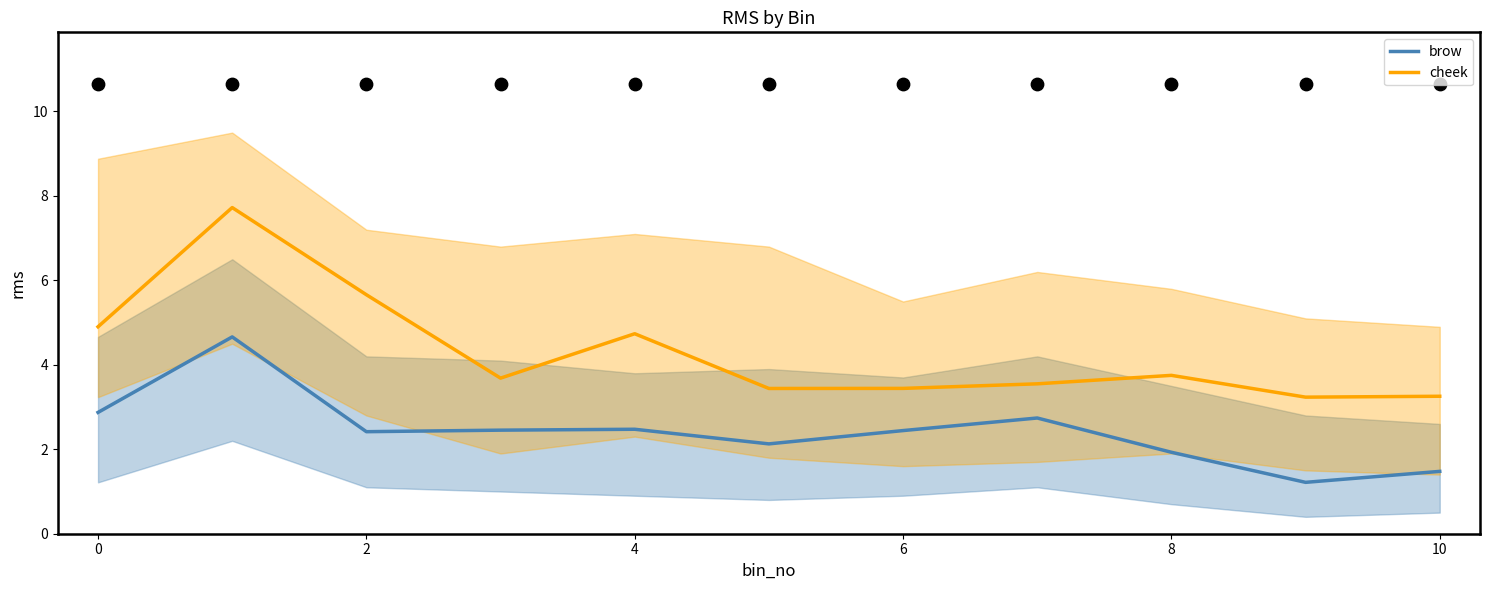

Is the value of brow at 10 greater than the value of cheek at 0?

No